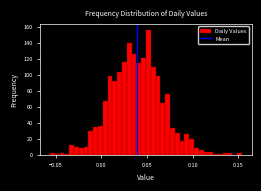

Around what value on the x-axis is the tallest bar? Give the approximate position of its centre, as read against the axis.

0.050